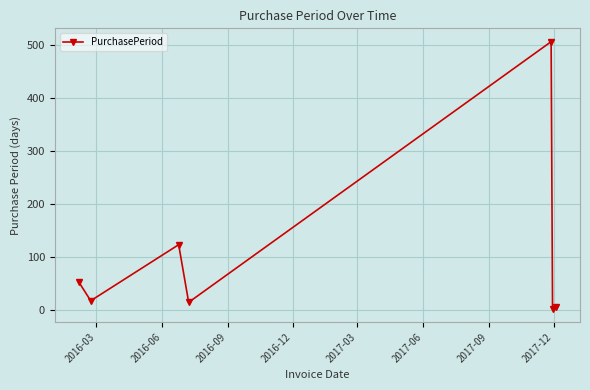

How many data points are less than 17?

3